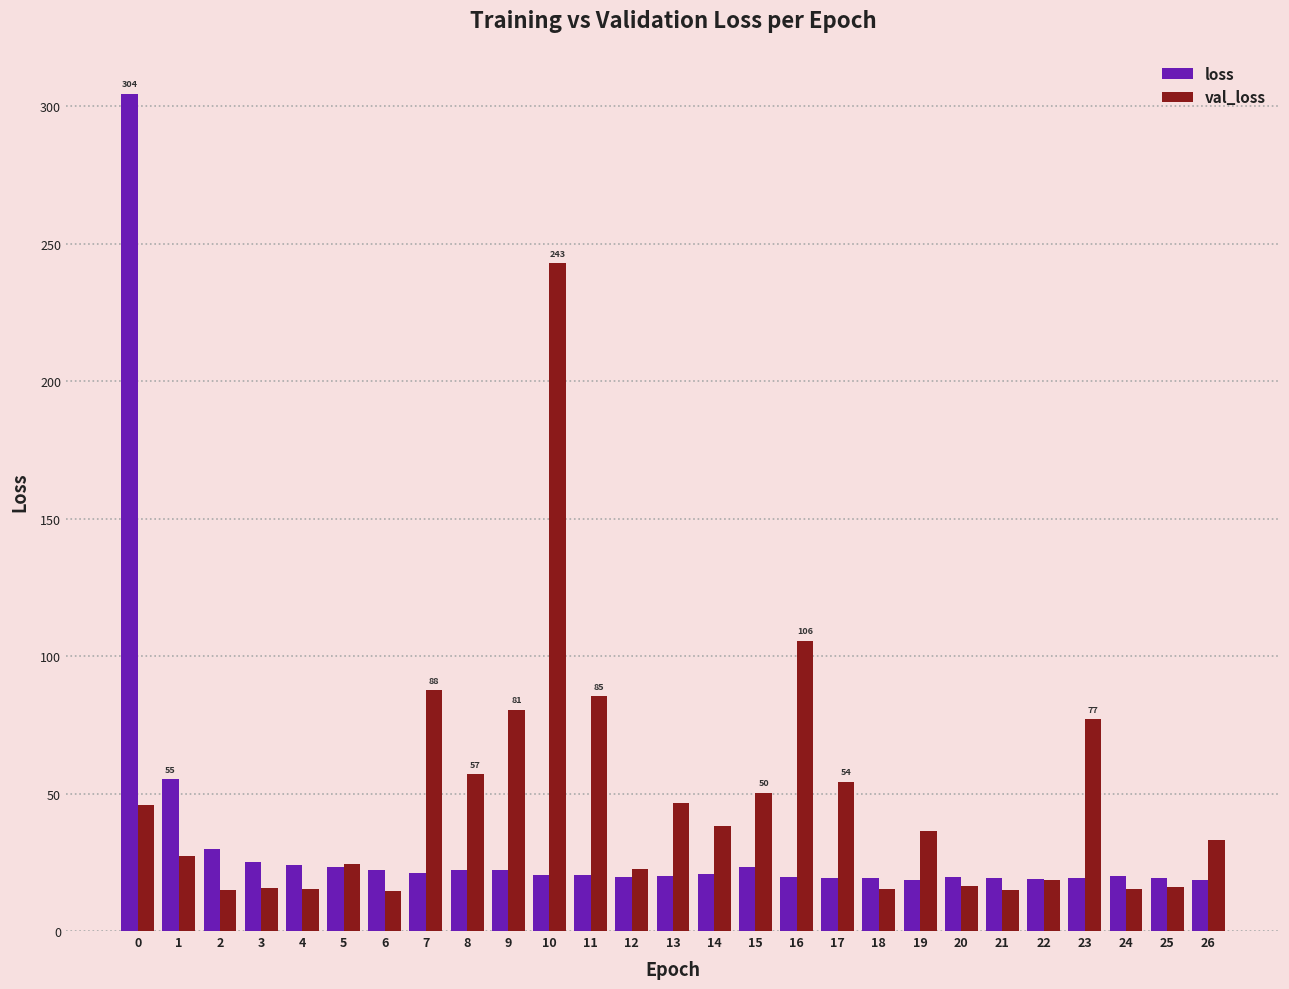

Count the number of data series in this chart.

2